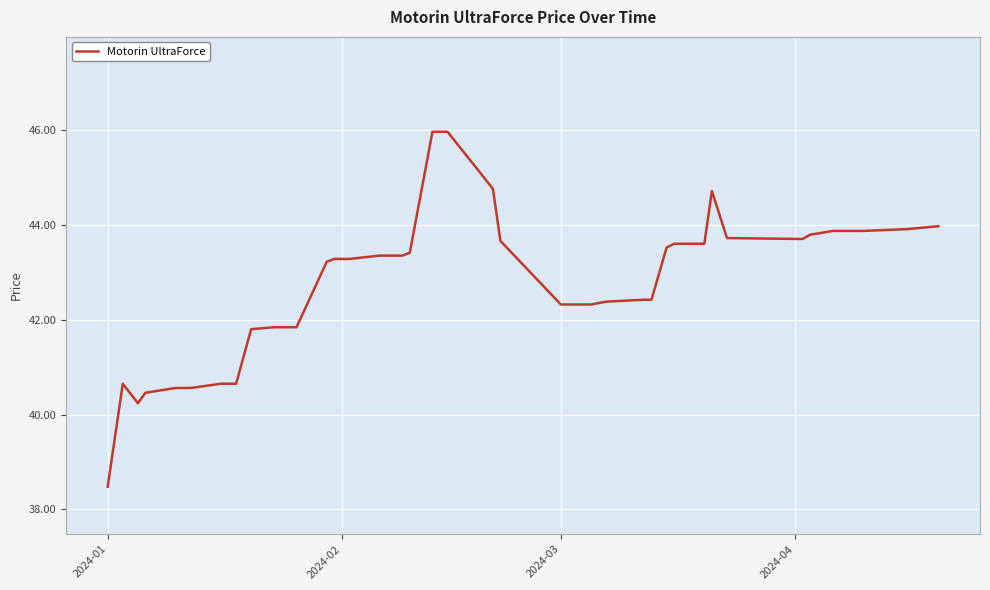

What is the difference between the maximum and minimum values?

7.5